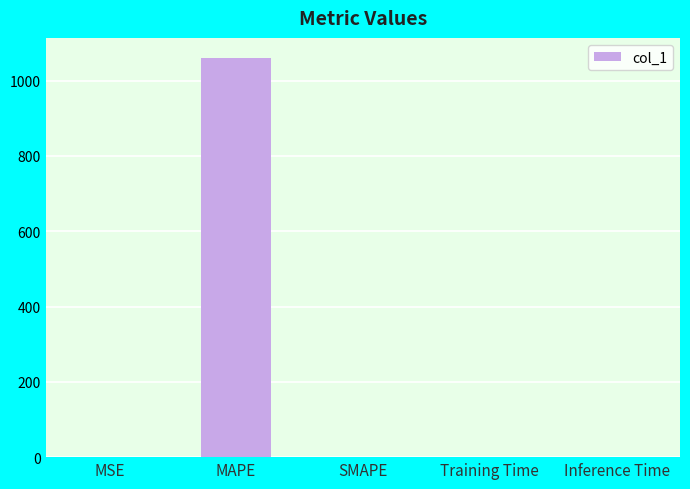

What is the maximum value shown in the chart?

1060.7